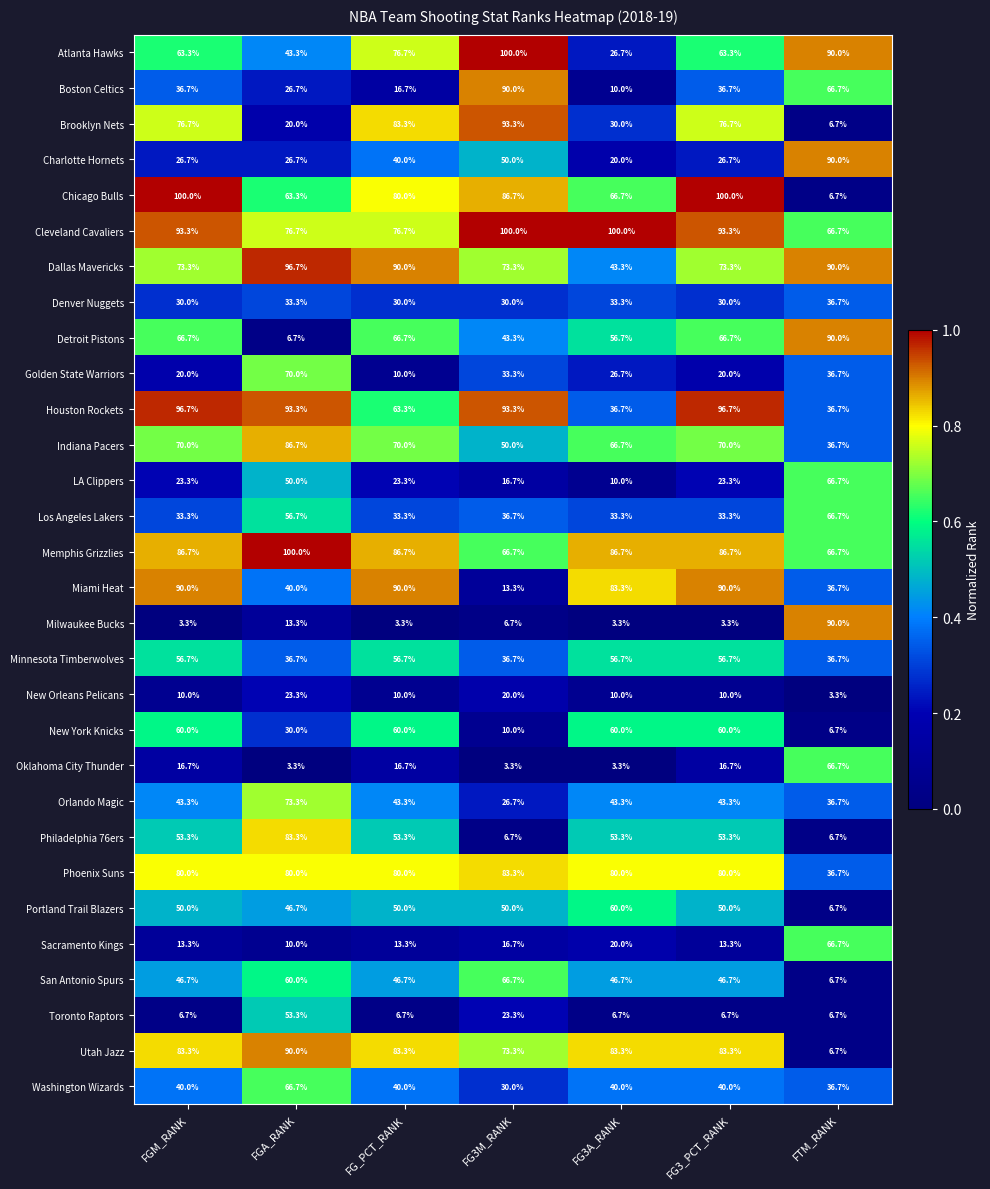

What is the difference between the highest and lowest values at FG3M_RANK?

96.7